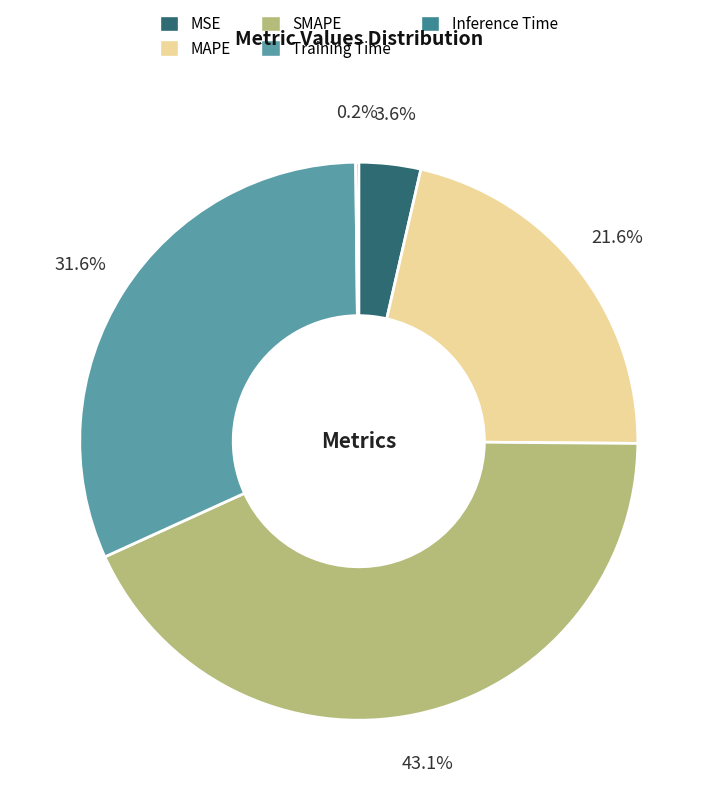

What is the largest slice in the pie chart?

SMAPE